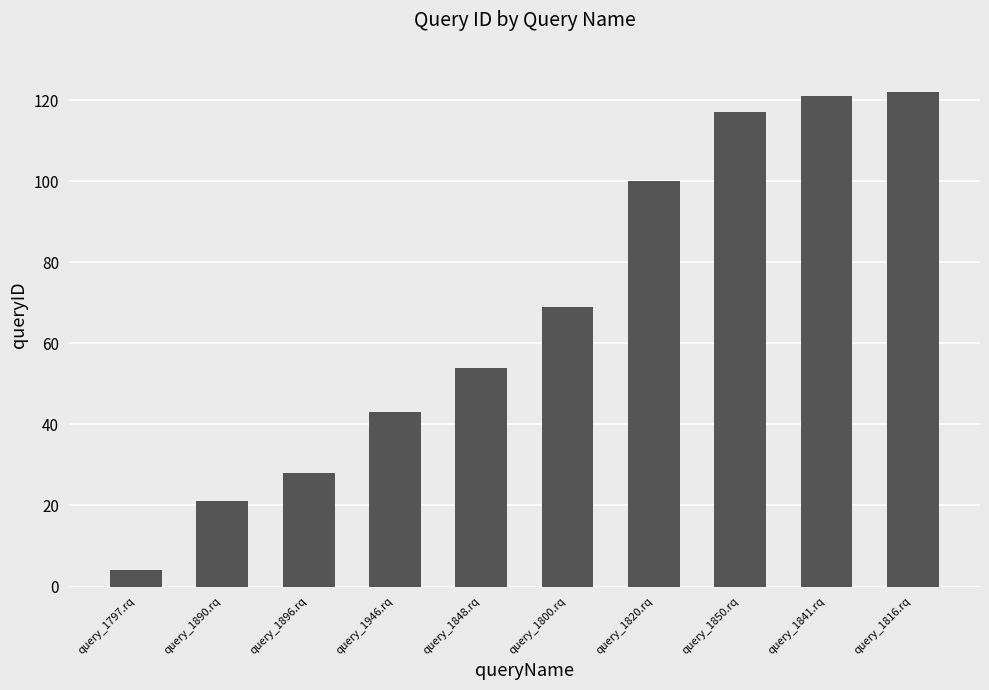

What is the change in value from query_1820.rq to query_1841.rq?

+21